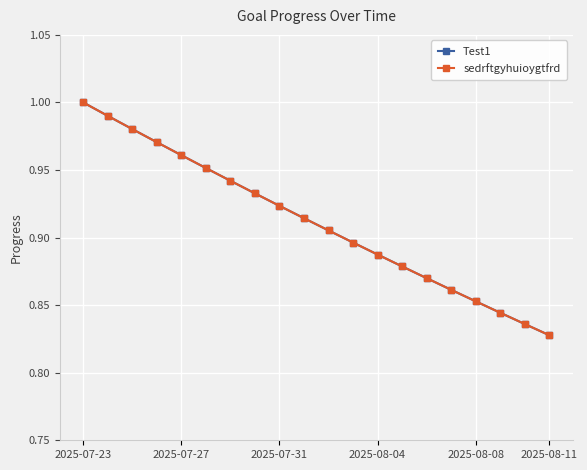

At which label does sedrftgyhuioygtfrd reach its peak?

2025-07-23